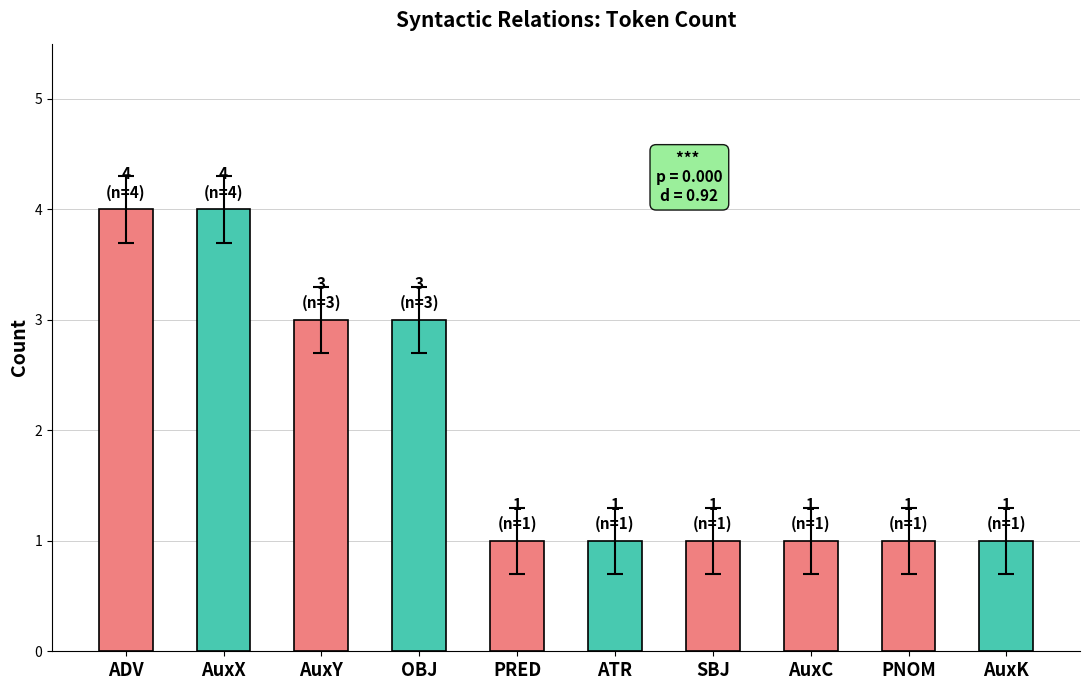

Reading right to left, transcribe all the data shown in this chart.

AuxK=1	PNOM=1	AuxC=1	SBJ=1	ATR=1	PRED=1	OBJ=3	AuxY=3	AuxX=4	ADV=4